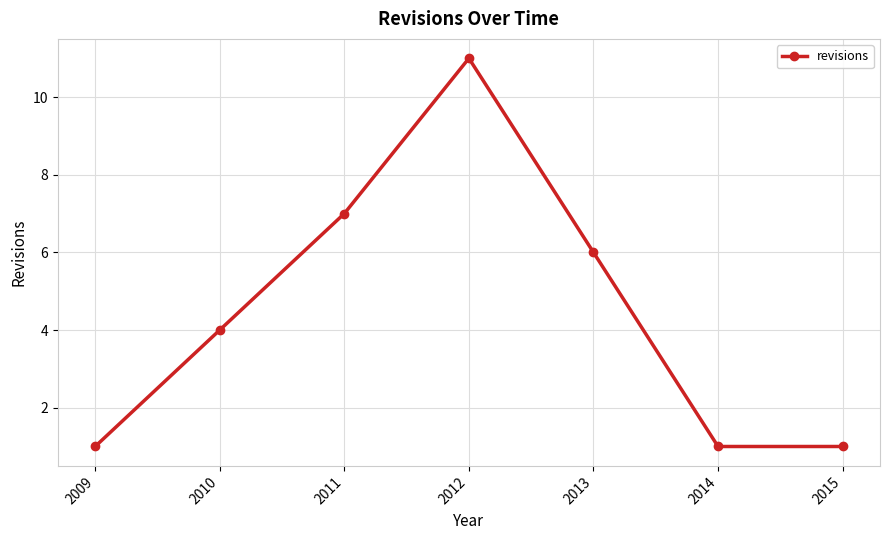

What is the minimum value shown in the chart?

1